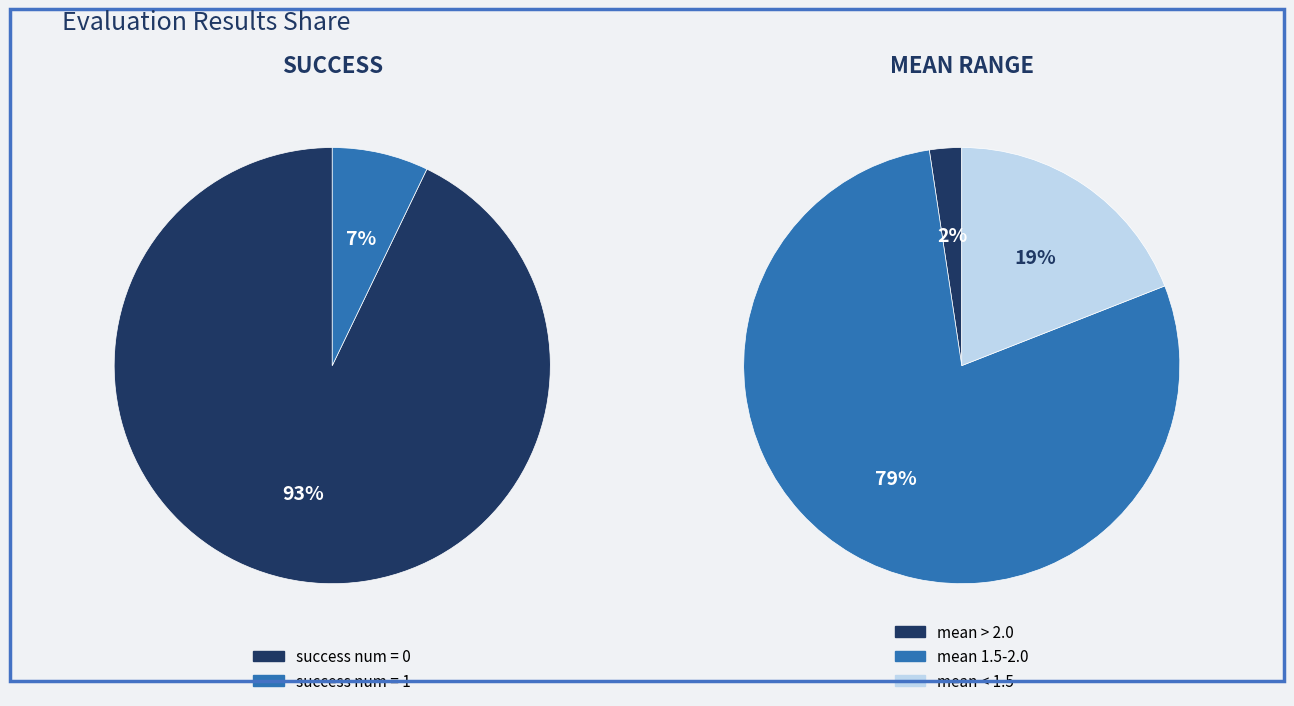

What is the total percentage of success num = 1 and success num = 0?

100.0%